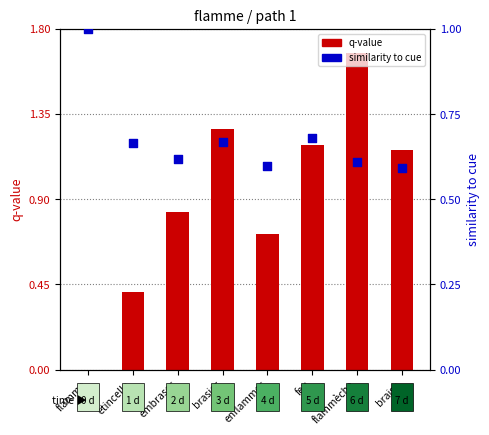

Which series has the largest total across all categories?

q-value